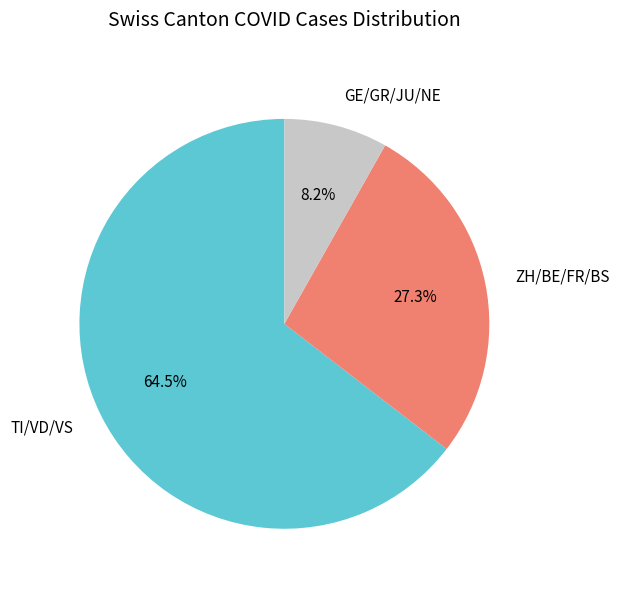

To the nearest percent, what is the difference between the largest and smallest slice percentages?

56%